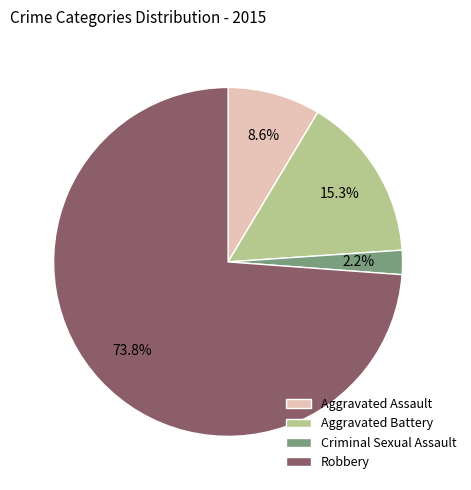

Is the sum of Aggravated Assault and Criminal Sexual Assault greater than half?

No